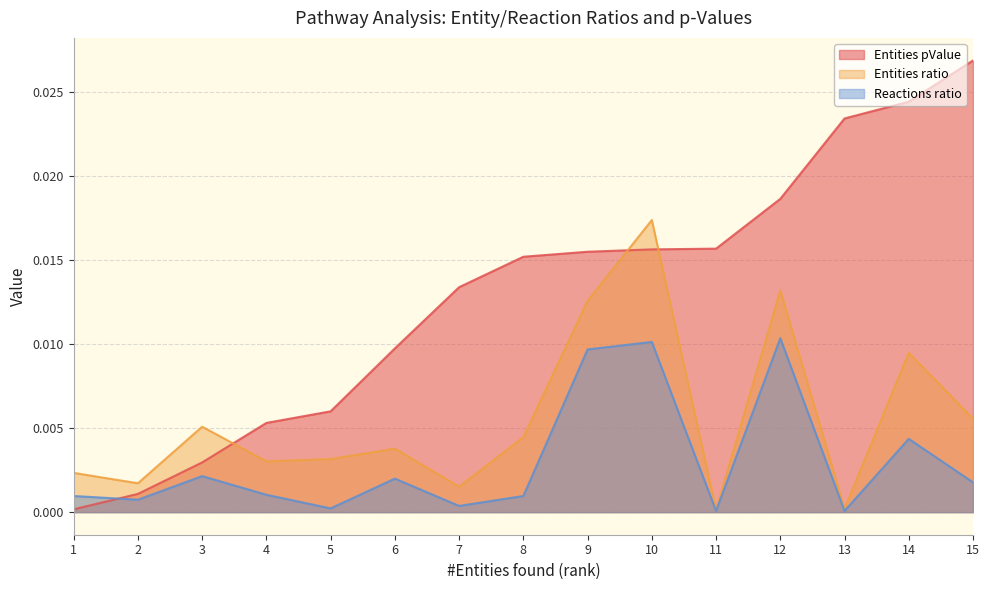

Which series has the widest spread of values?

Entities pValue